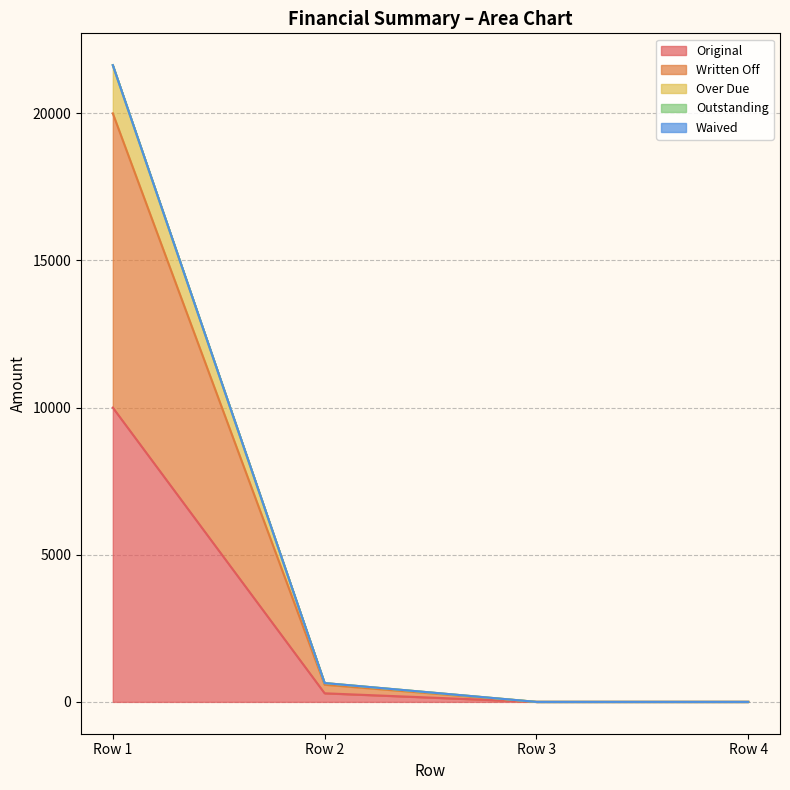

True or false: Over Due and Original cross at least once.

False